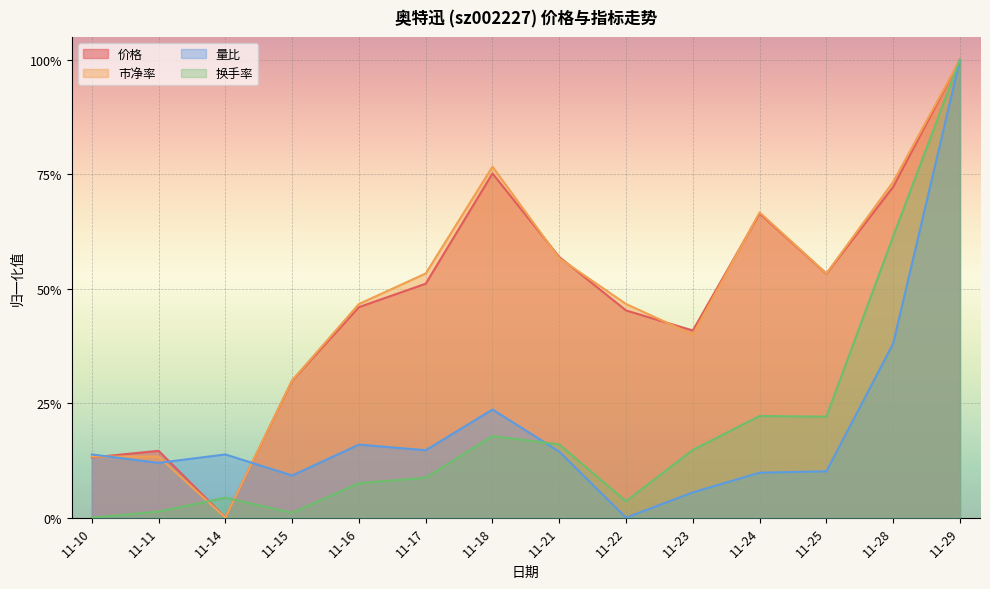

What is the highest value of the 价格 series?

1.0